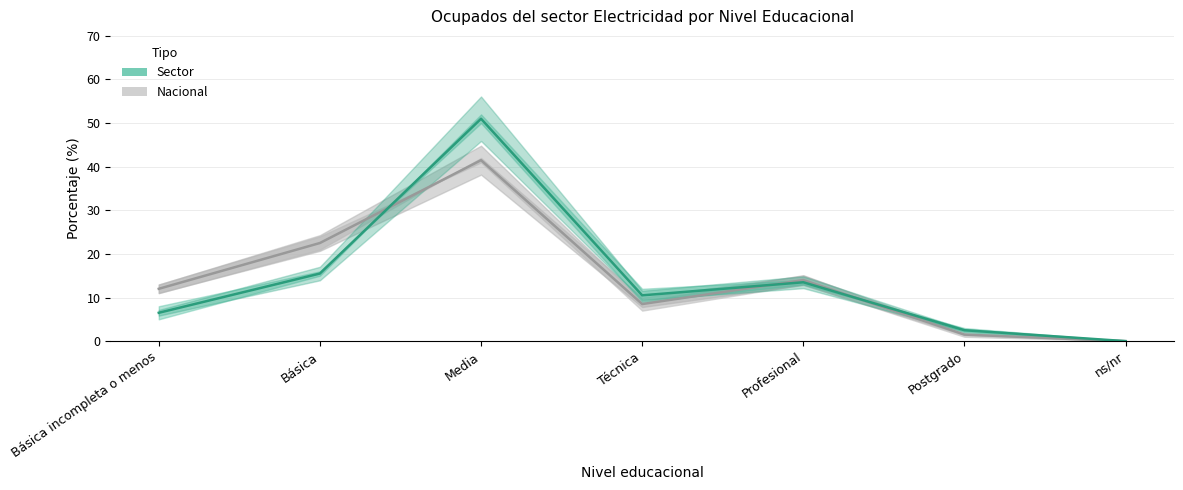

Read the Nacional (mid) value at Básica.

22.5